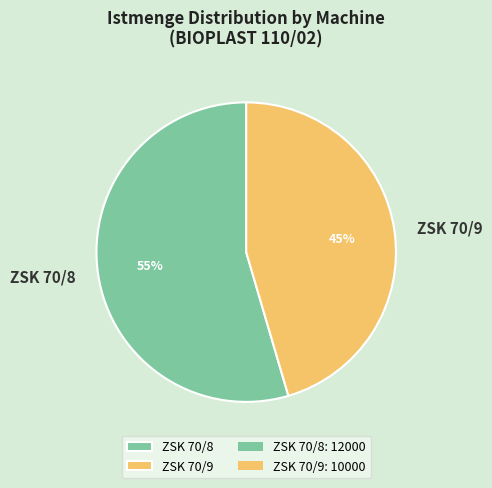

To the nearest percent, what is the combined percentage of ZSK 70/9 and ZSK 70/8?

100%